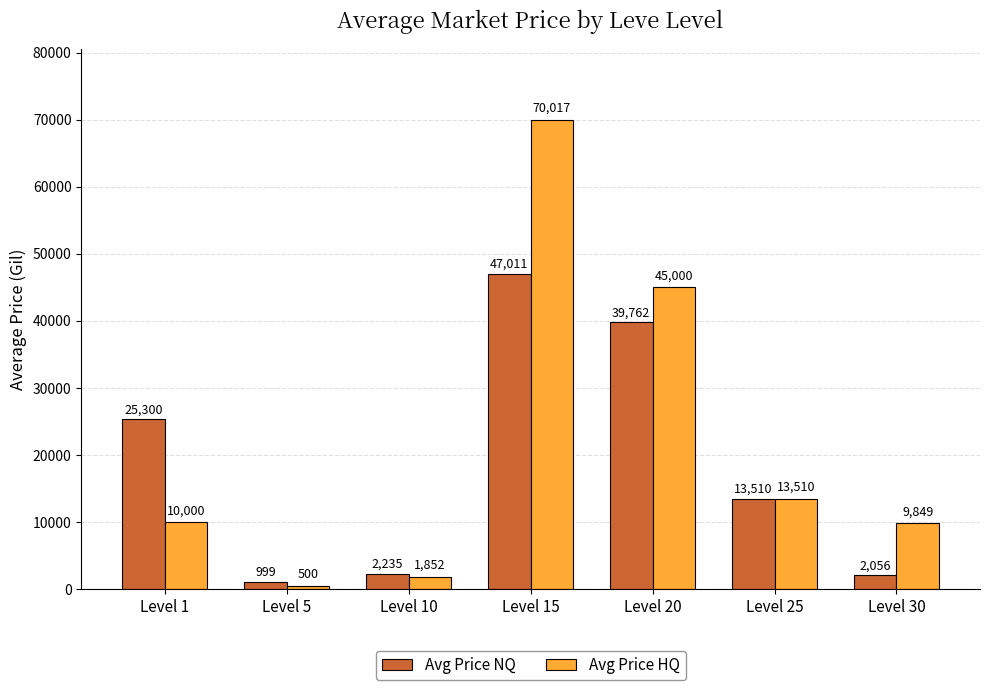

What are all the series names shown in the legend?

Avg Price NQ, Avg Price HQ